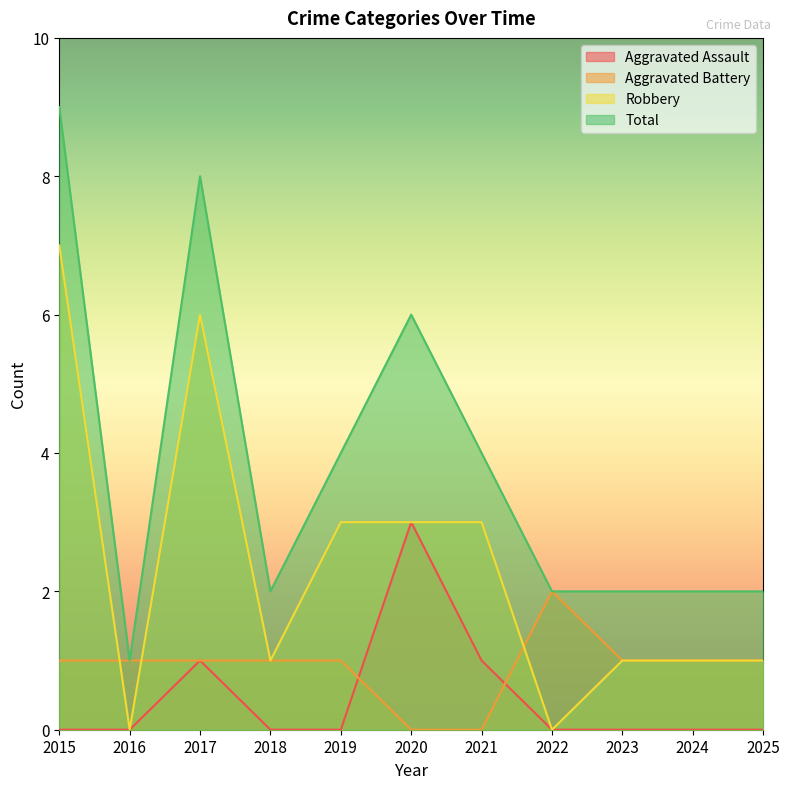

Between which two adjacent categories do Aggravated Battery and Aggravated Assault first intersect?

2019 and 2020